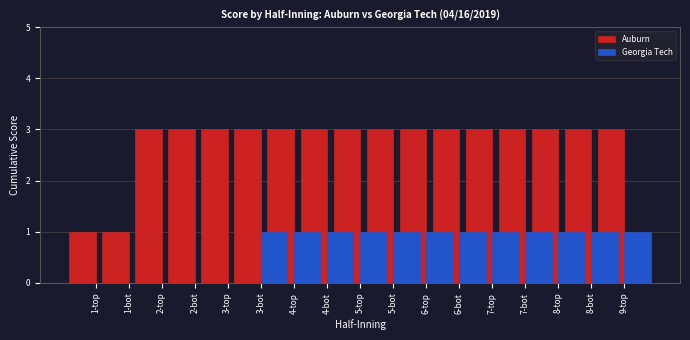

What is the difference between the highest and lowest values at 4-top?

2